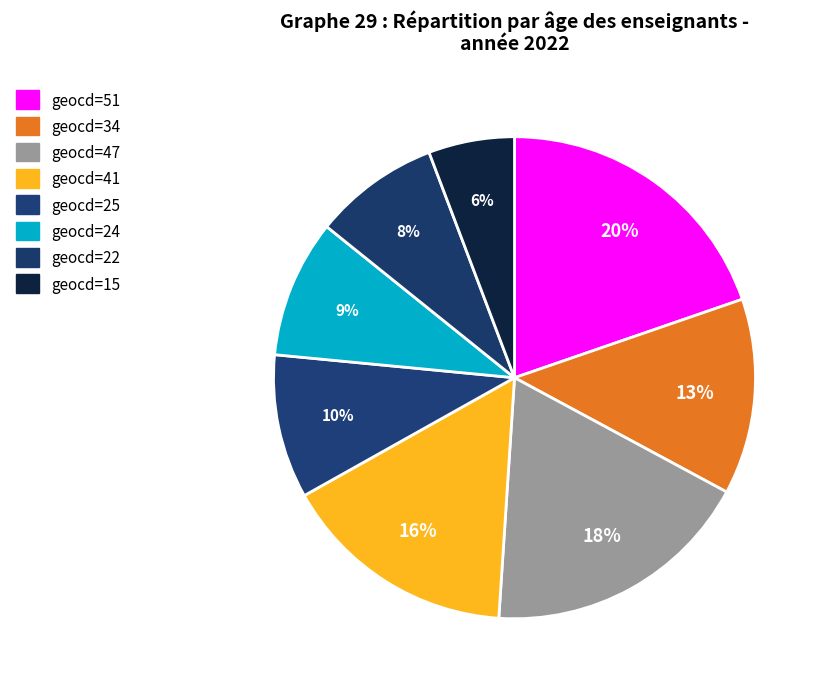

How many segments does this pie chart have?

8